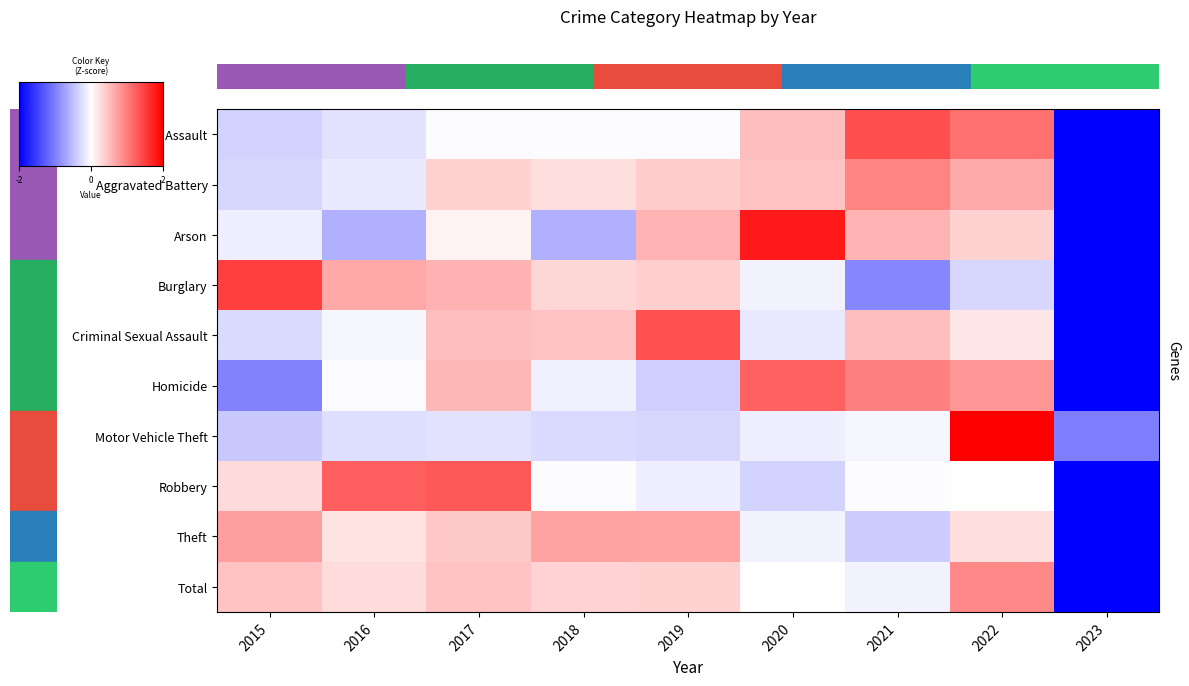

At which label is Theft closest to 0?

2020